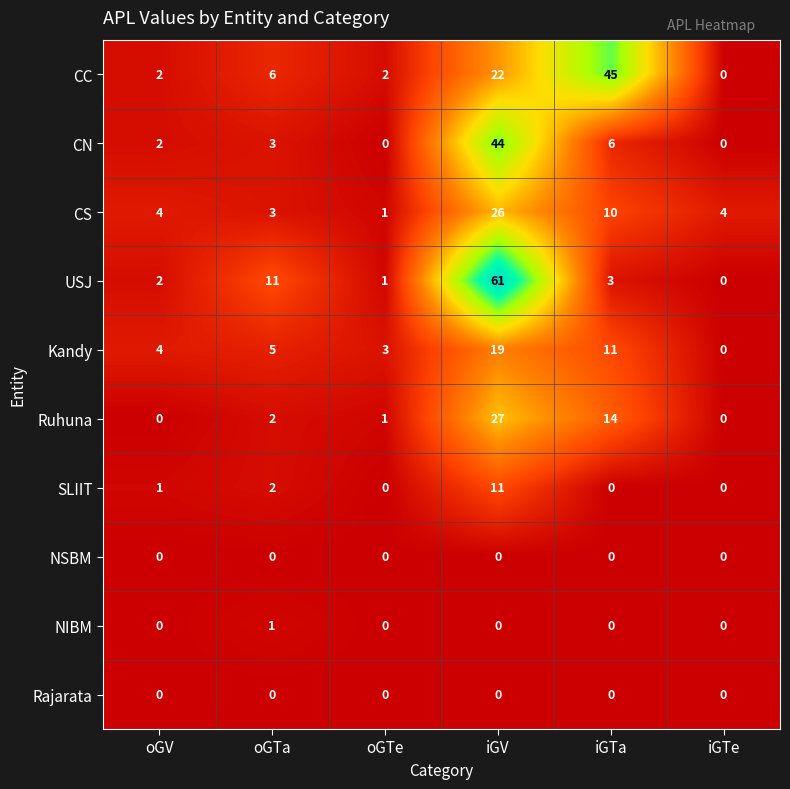

How many categories are shown in the chart?

6